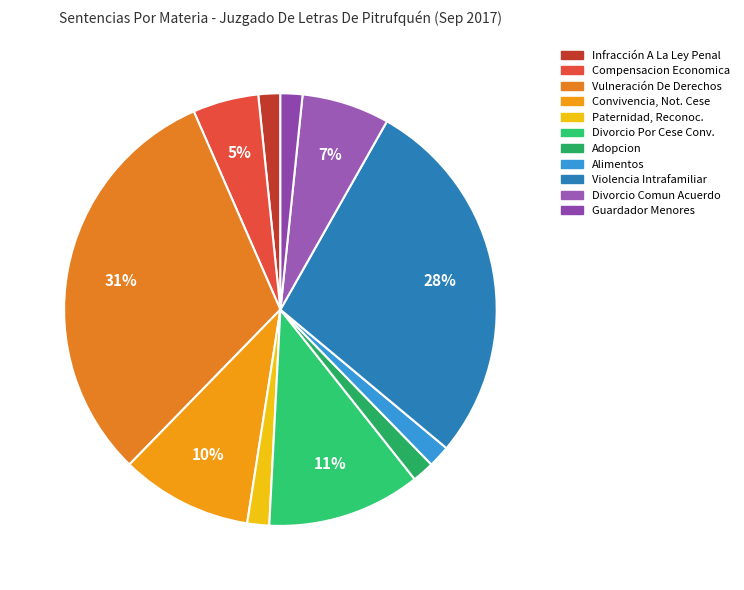

Count the number of slices in the pie.

11